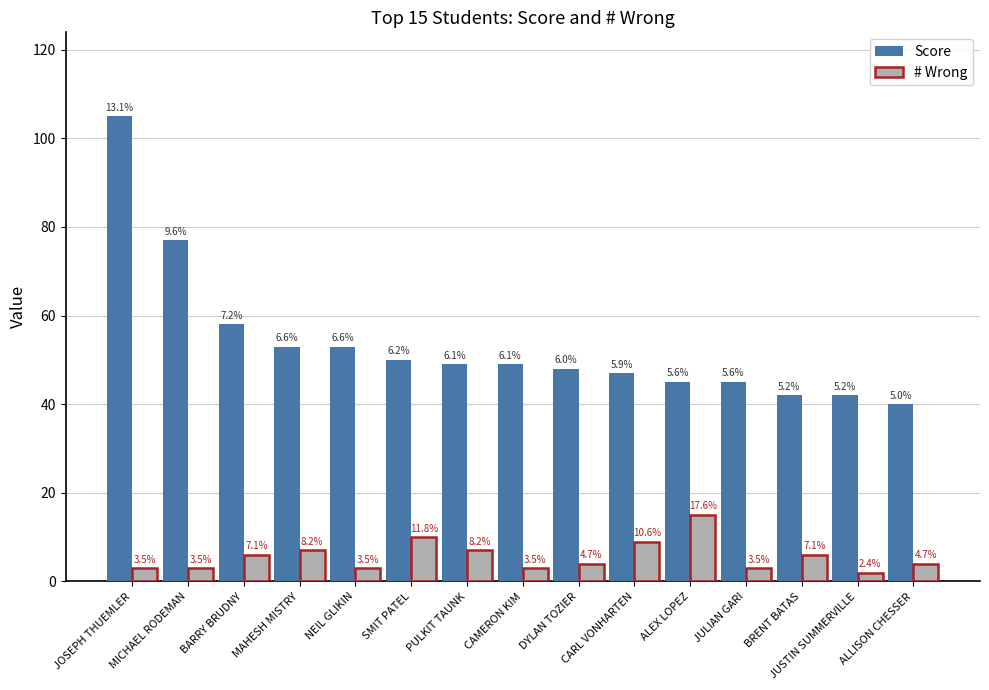

What are all the series names shown in the legend?

Score, # Wrong